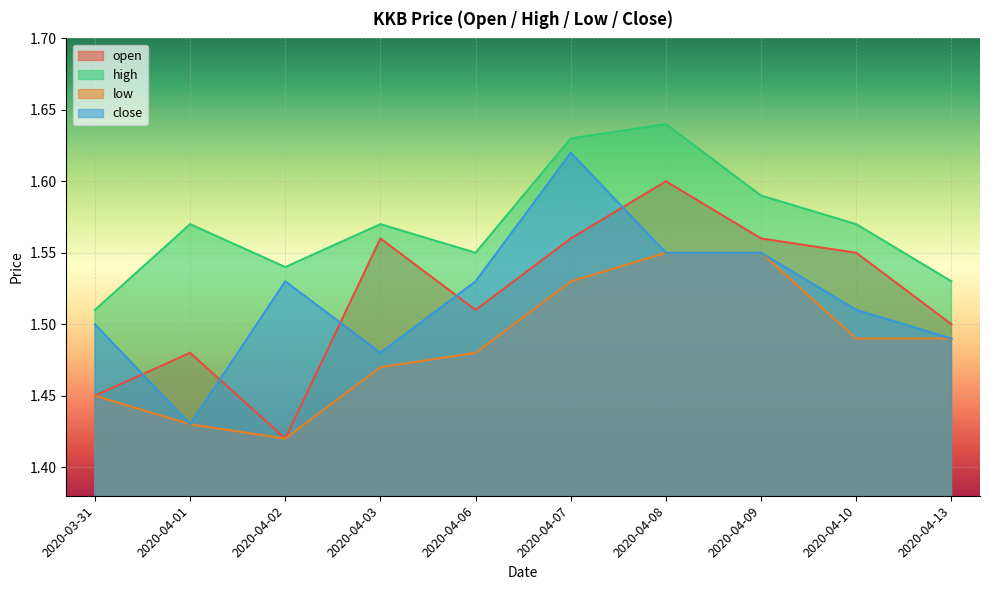

How many categories are shown in the chart?

10